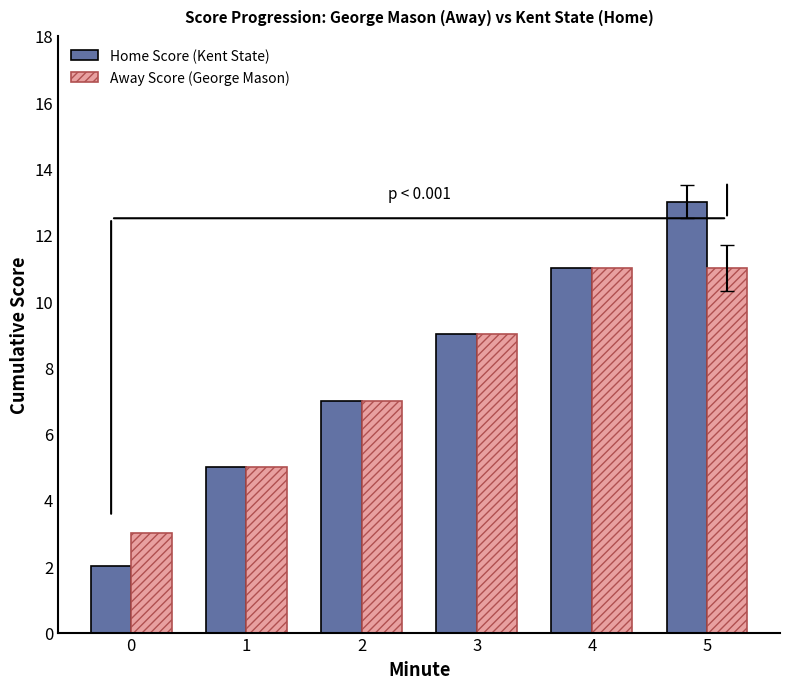

What value does the Away Score (George Mason) series have at 0?

3